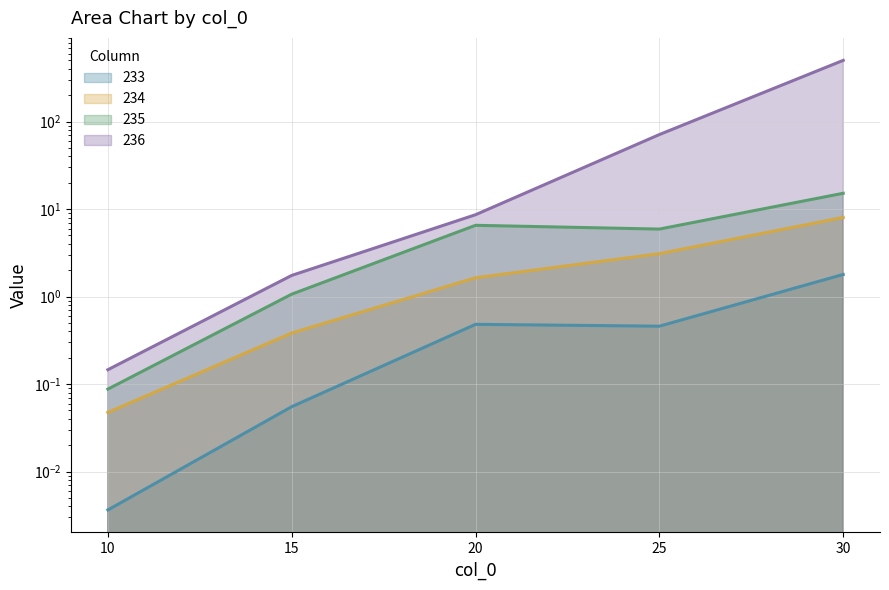

Which series changed the most between 20 and 30?

236 (line)